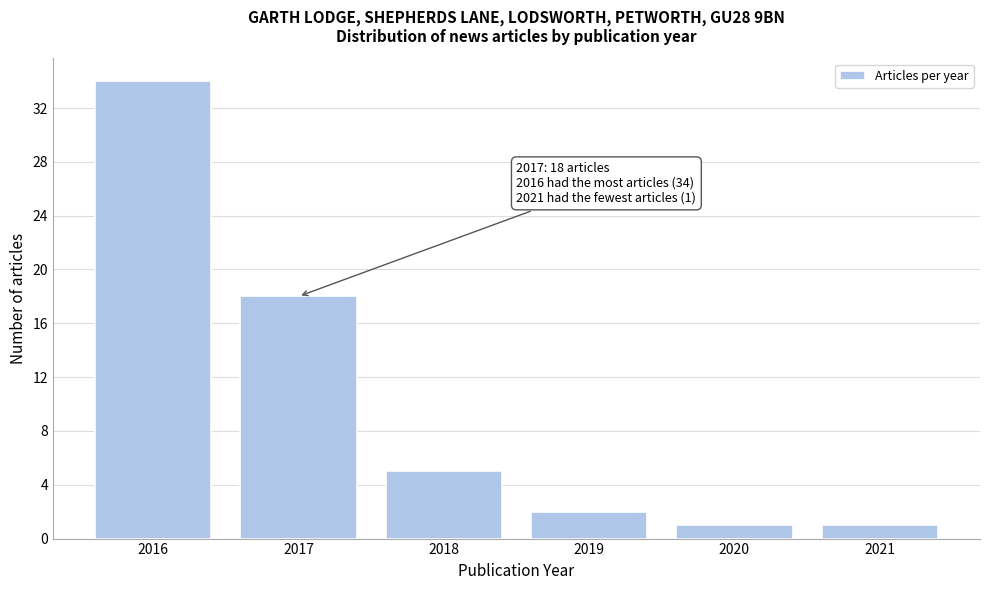

Reading left to right, list all the values displayed in this chart.

34	18	5	2	1	1